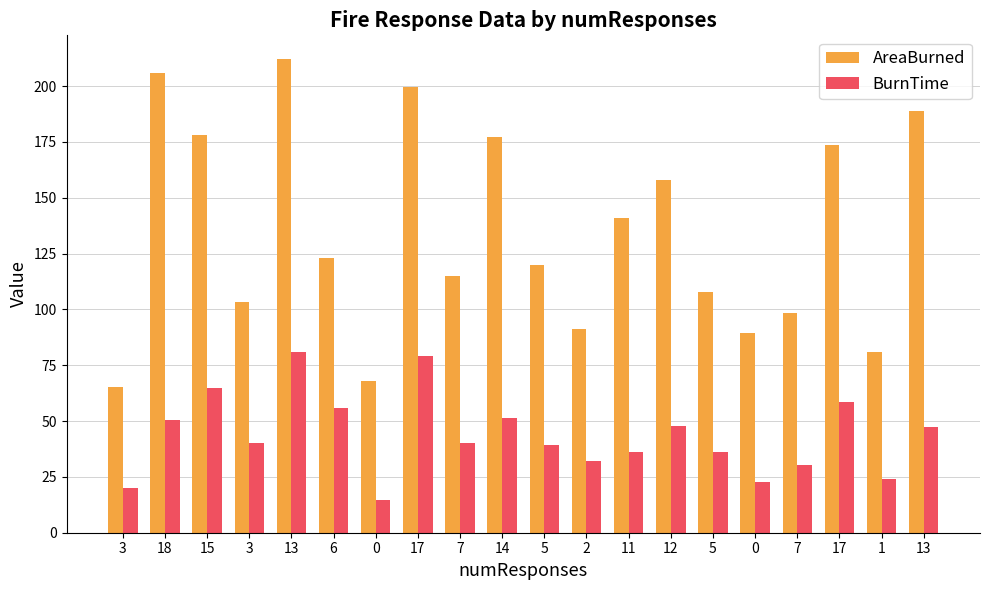

What is the sum of the AreaBurned values at 17 and 5?

319.6